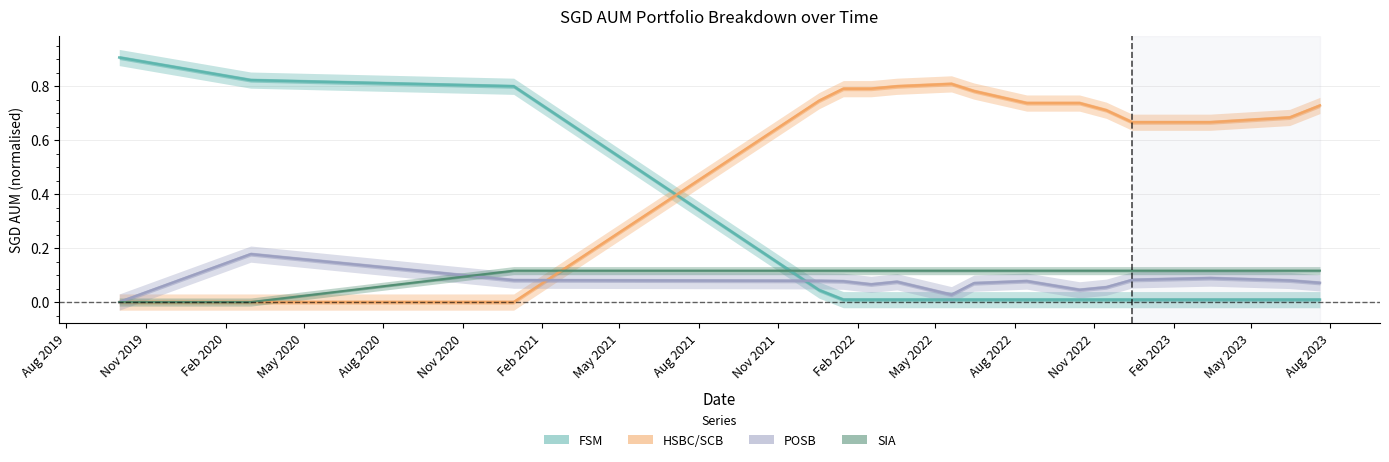

Rank the series at 2020-12-30 from lowest to highest value.

HSBC_SCB, POSB, SIA, FSM